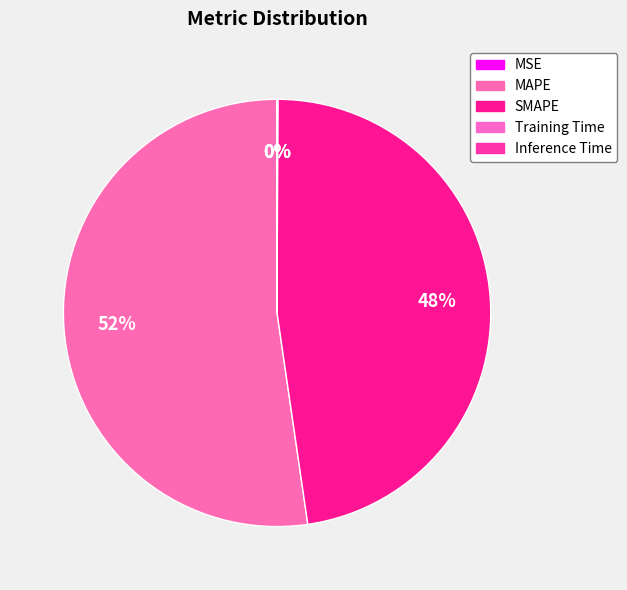

The Training Time slice represents 0% of the pie. True or false?

True